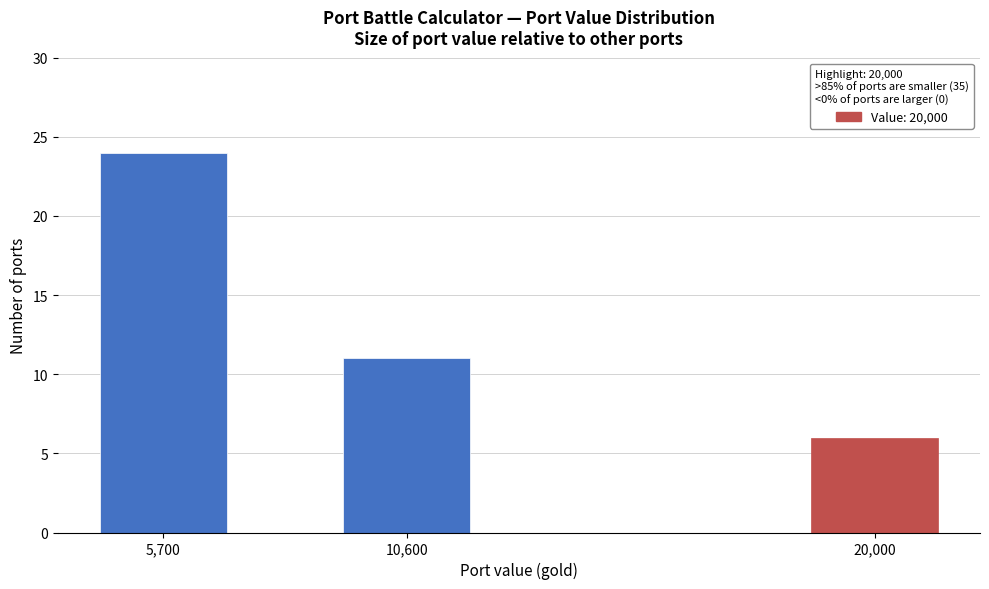

Reading left to right, list all the values displayed in this chart.

5,700=24	10,600=11	20,000=6